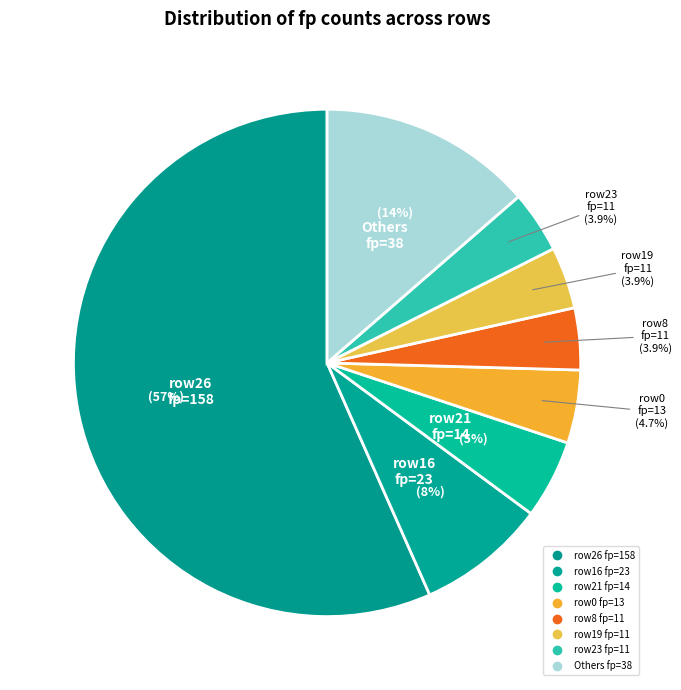

Does any single category account for the majority?

Yes